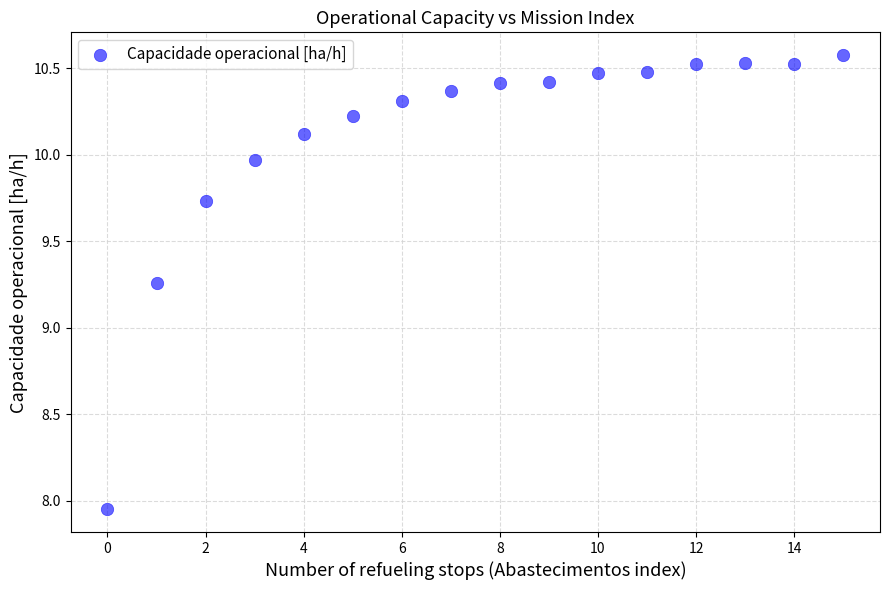

What is the range of Y values (max minus min)?

2.6